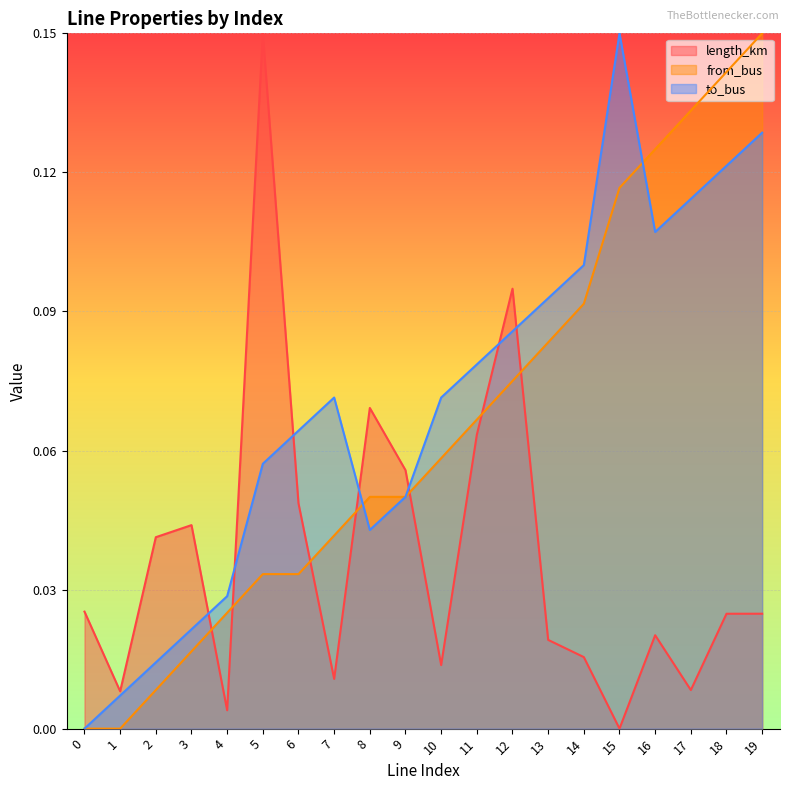

Reading left to right, what are all the values shown in this chart?

length_km: 0.0	0.0	0.0	0.0	0.0	0.1	0.0	0.0	0.1	0.1	0.0	0.1	0.1	0.0	0.0	0.0	0.0	0.0	0.0	0.0
from_bus: 0.0	0.0	0.0	0.0	0.0	0.0	0.0	0.0	0.0	0.0	0.1	0.1	0.1	0.1	0.1	0.1	0.1	0.1	0.1	0.1
to_bus: 0.0	0.0	0.0	0.0	0.0	0.1	0.1	0.1	0.0	0.0	0.1	0.1	0.1	0.1	0.1	0.1	0.1	0.1	0.1	0.1